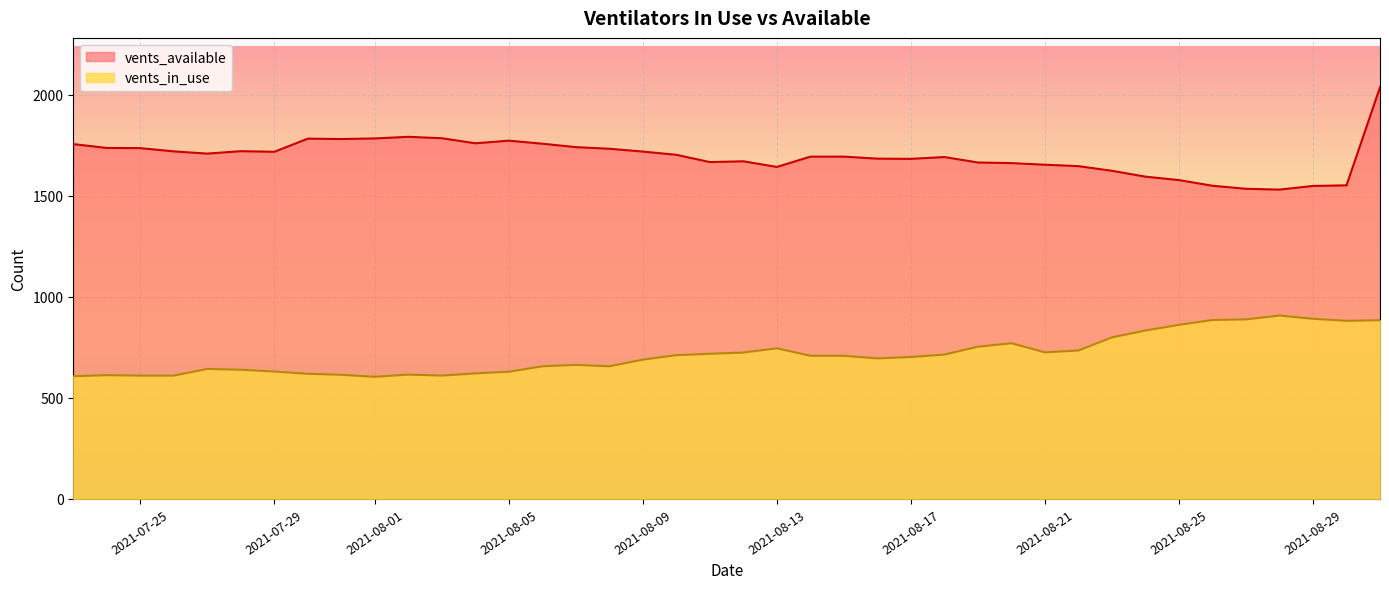

How many lines are shown in the chart?

2